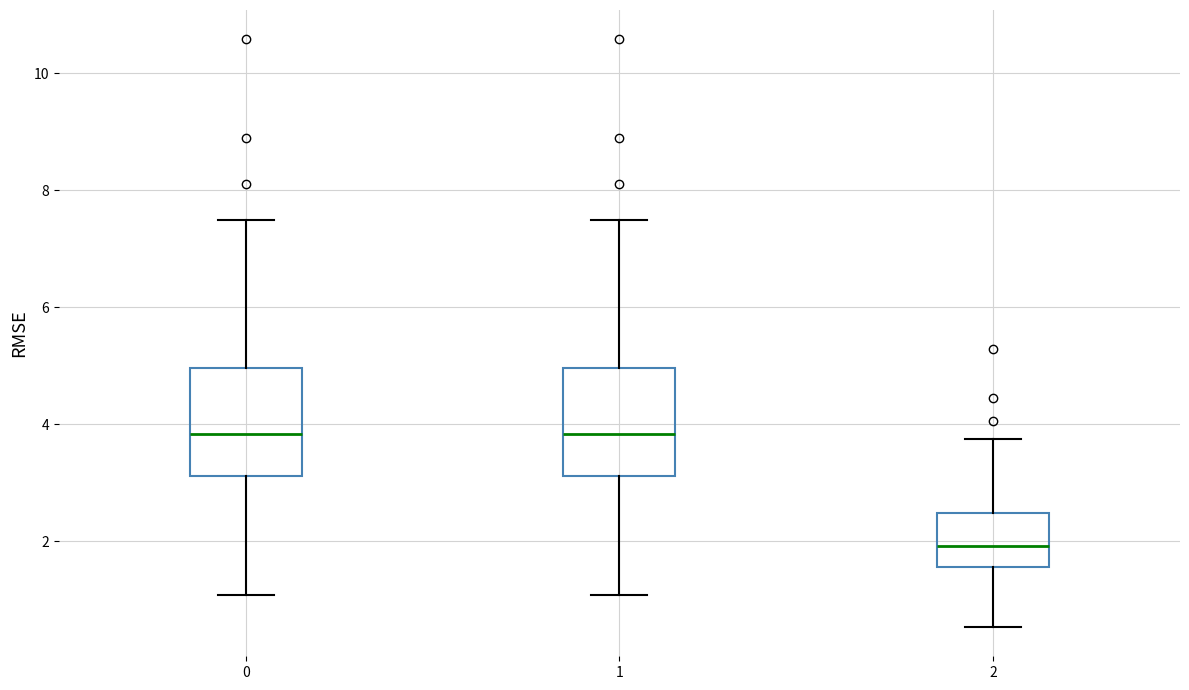

Reading left to right, read every box against the y-axis: the position of its median line, the range the box covers, and the ends of its whiskers. The values are not printed on the chart, so give them approximately, as read against the axis.

0: median 3.8, box 3.2 to 5.0, whiskers 1.0 to 7.4
1: median 3.8, box 3.2 to 5.0, whiskers 1.0 to 7.4
2: median 2.0, box 1.6 to 2.4, whiskers 0.6 to 3.8